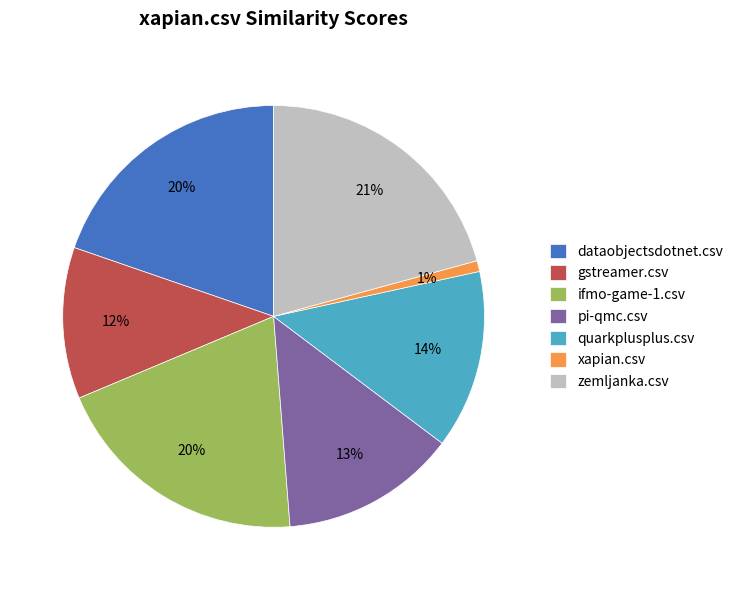

What percentage is the xapian.csv slice, to the nearest percent?

1%